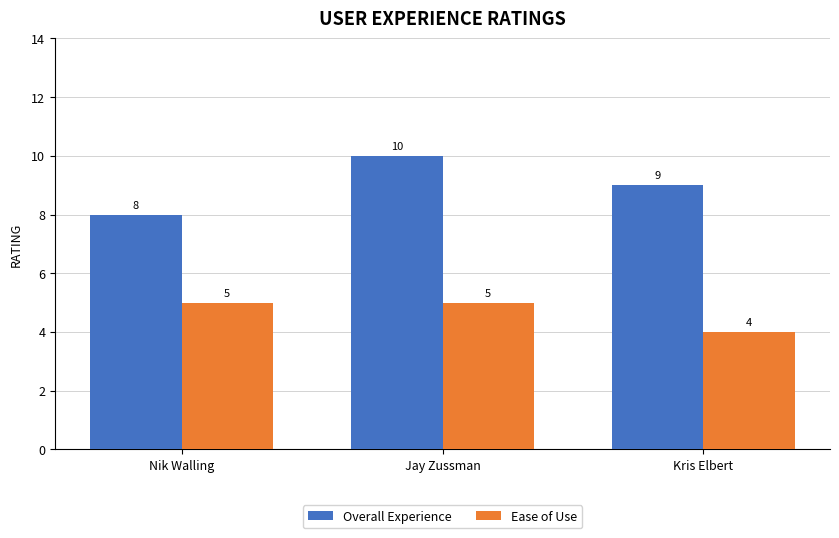

Is it true that Overall Experience equals 10 at Jay Zussman?

True